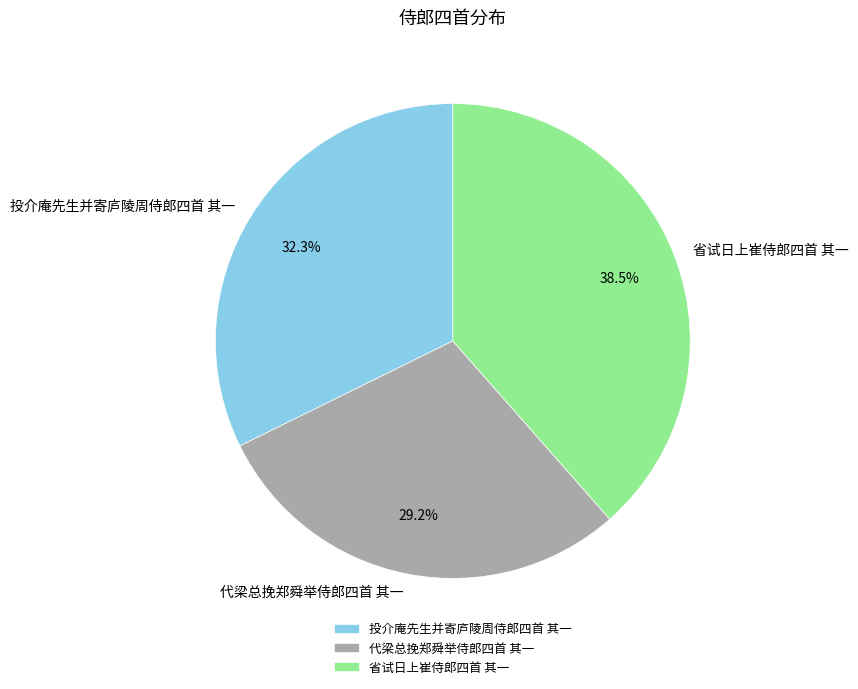

What is the largest slice in the pie chart?

省试日上崔侍郎四首 其一